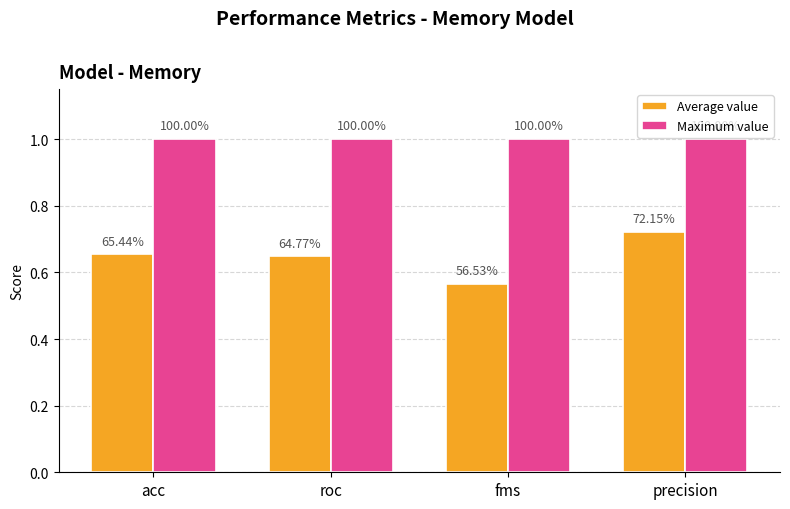

At which category is the sum across all series the highest?

precision